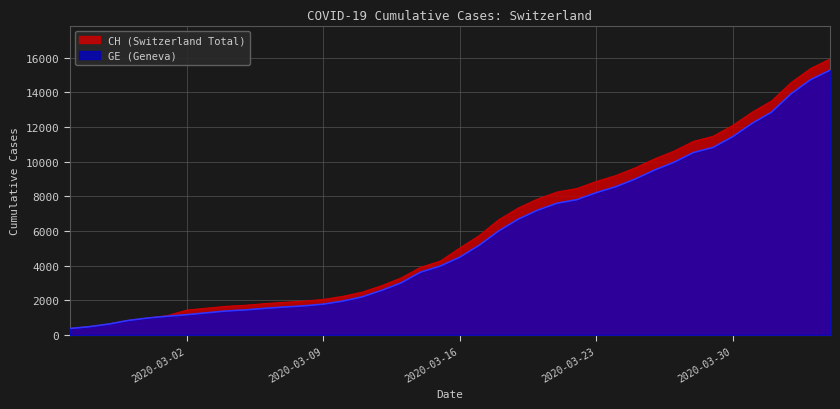

Which series has the widest spread of values?

CH (Switzerland Total)